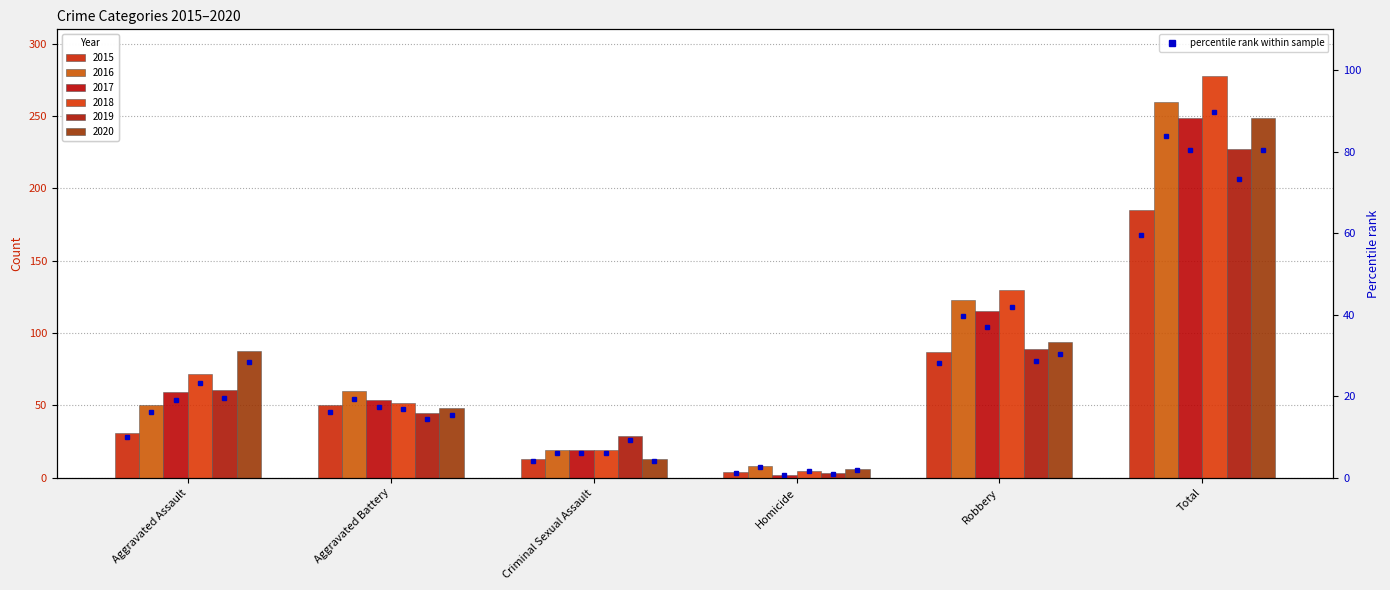

Between Aggravated Battery and Aggravated Assault, which is larger?

Aggravated Battery